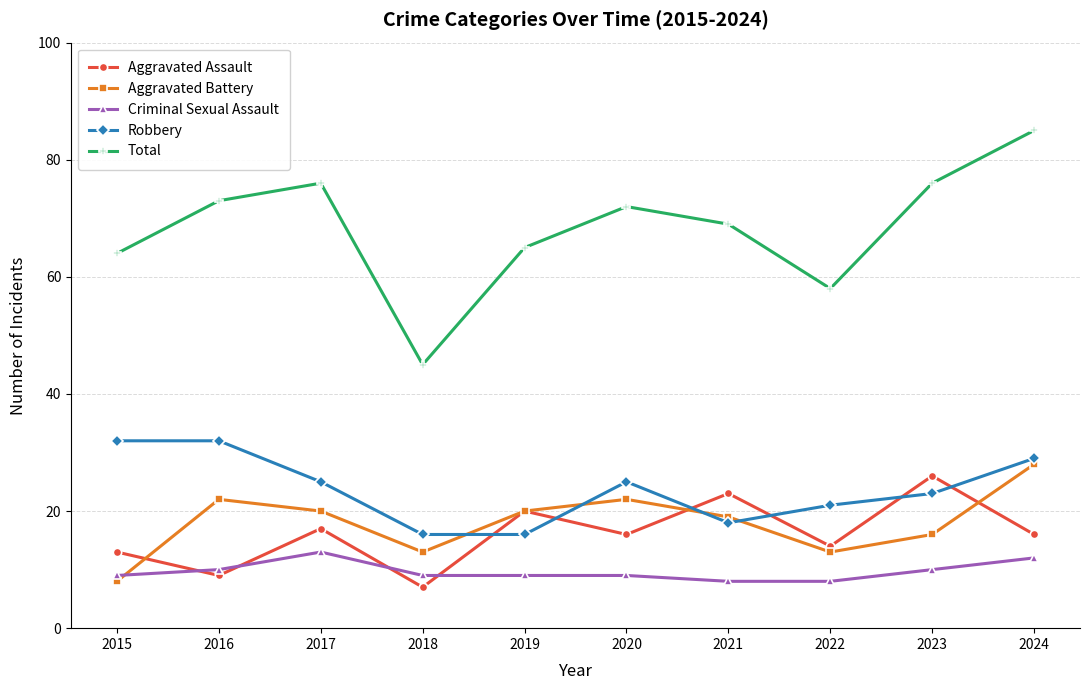

At which category does Aggravated Battery reach its first local valley?

2018